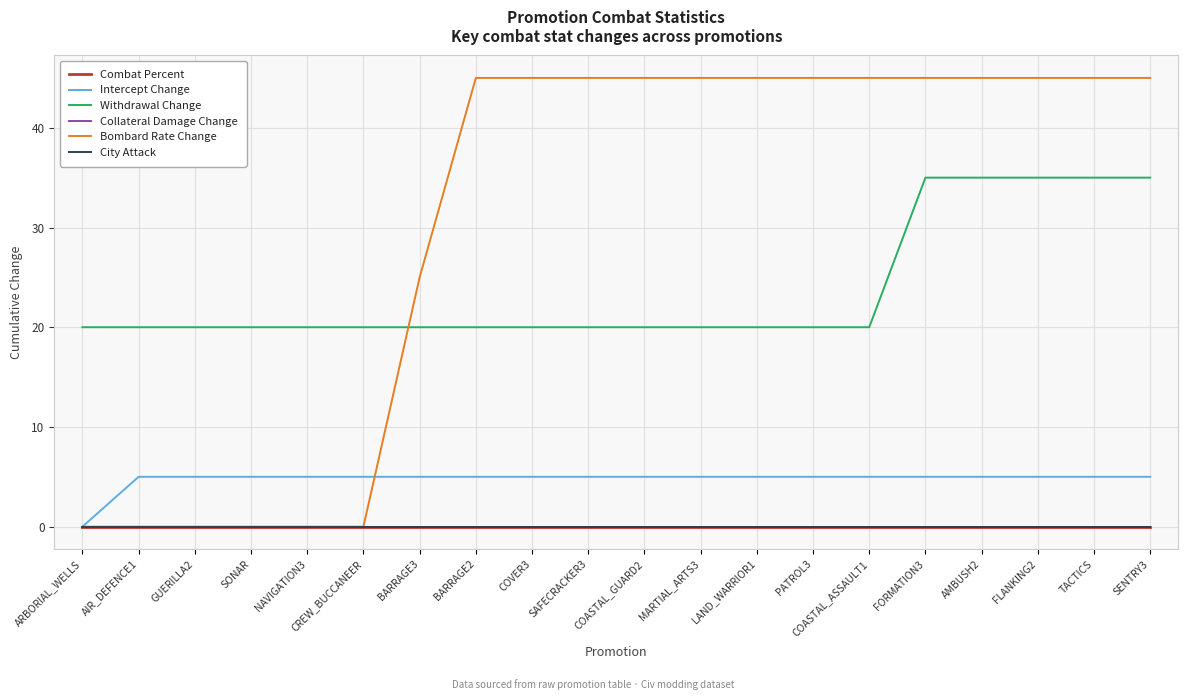

Between SAFECRACKER3 and FORMATION3, which is larger?

SAFECRACKER3